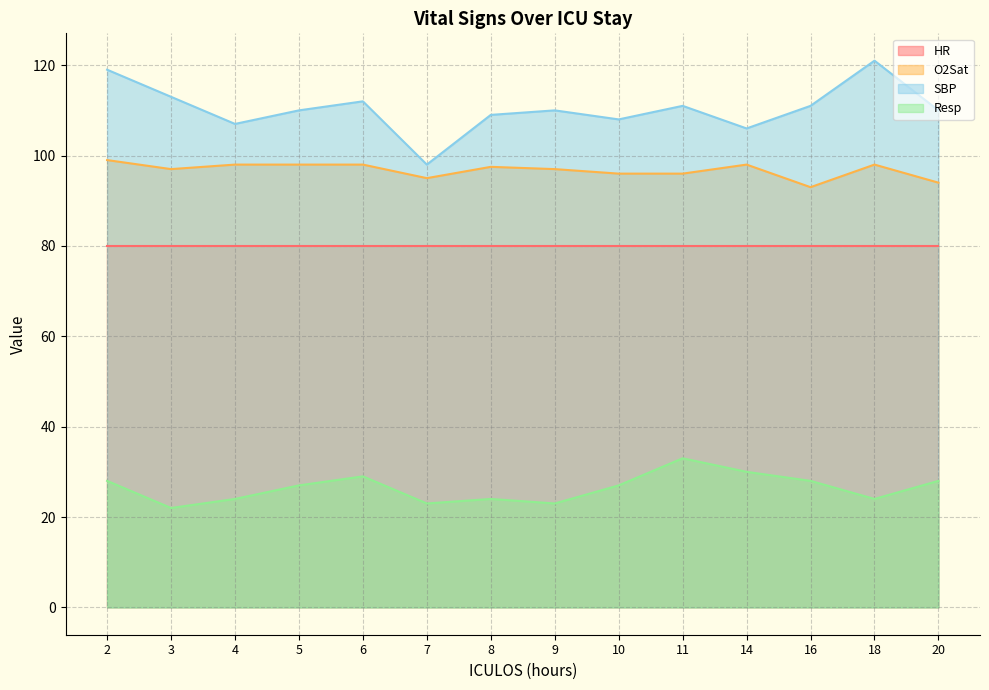

Is the value of SBP at 16 greater than the value of O2Sat at 16?

Yes